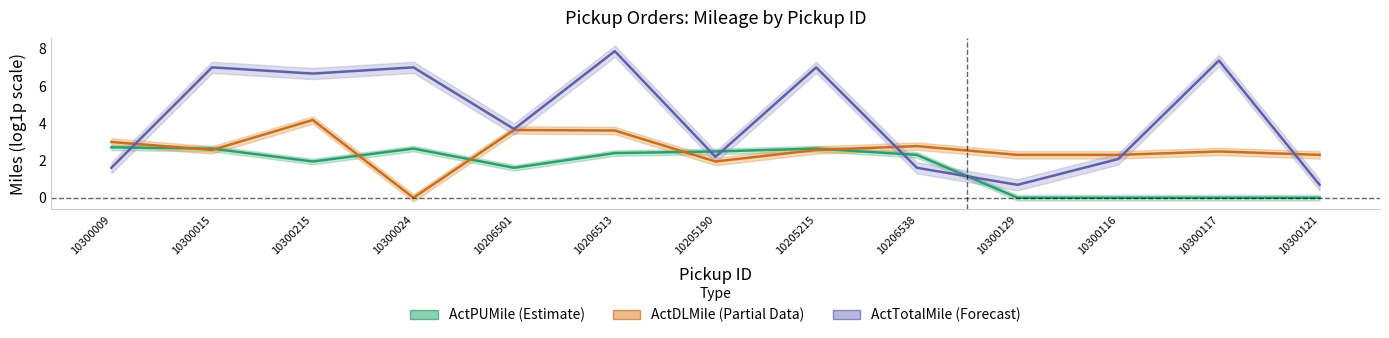

What are all the series names shown in the legend?

ActPUMile, ActDLMile, ActTotalMile